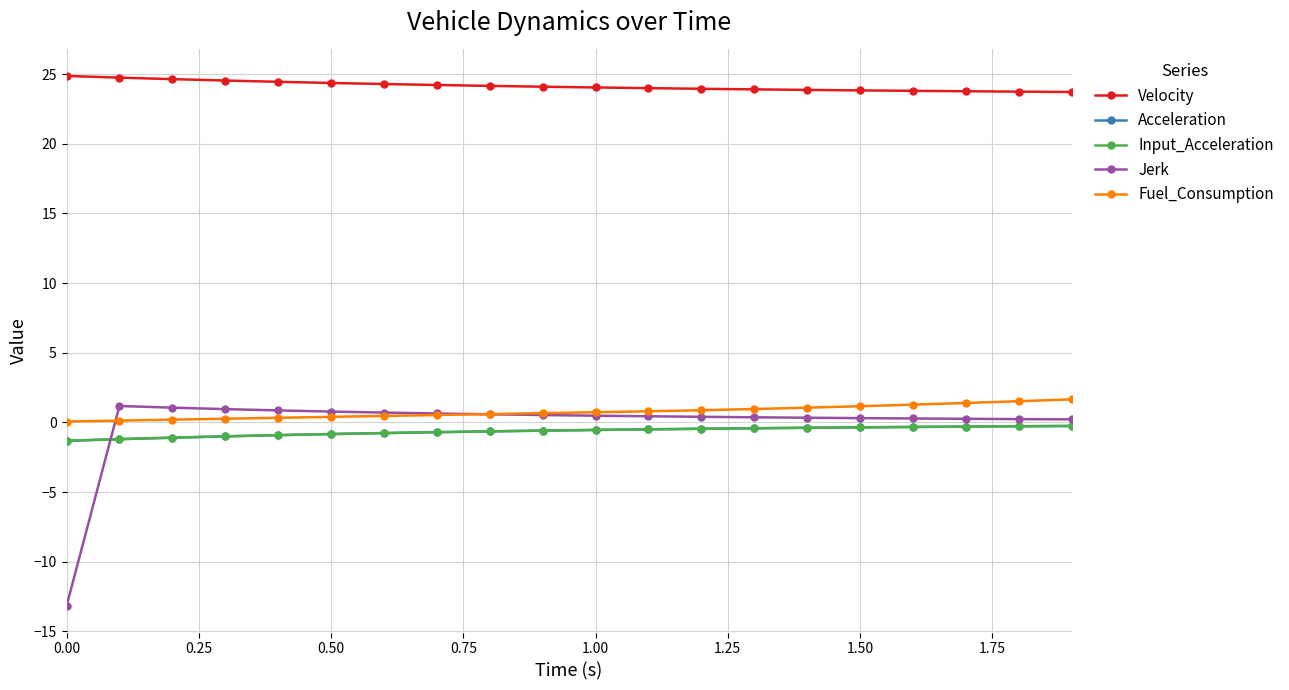

What is the value of the Jerk point at the 10th from the left?

0.5